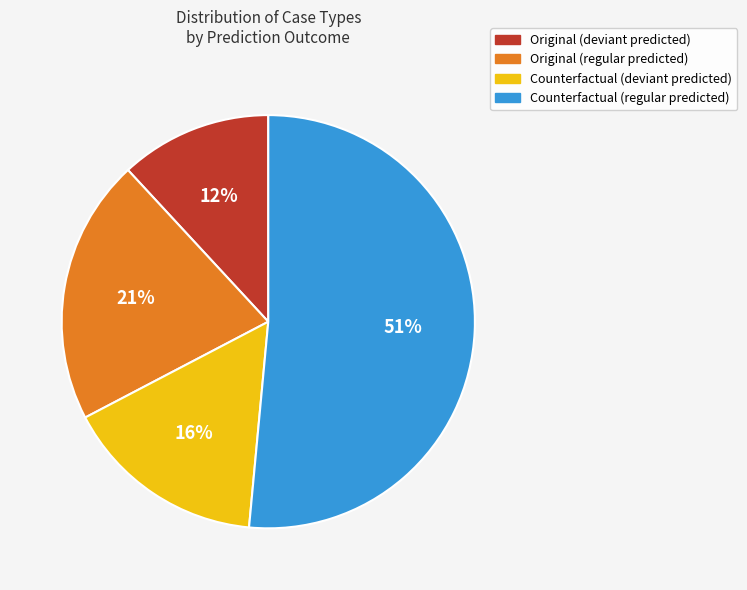

Approximately how many times larger is the value at Counterfactual (deviant predicted) compared to Counterfactual (regular predicted)?

0.3